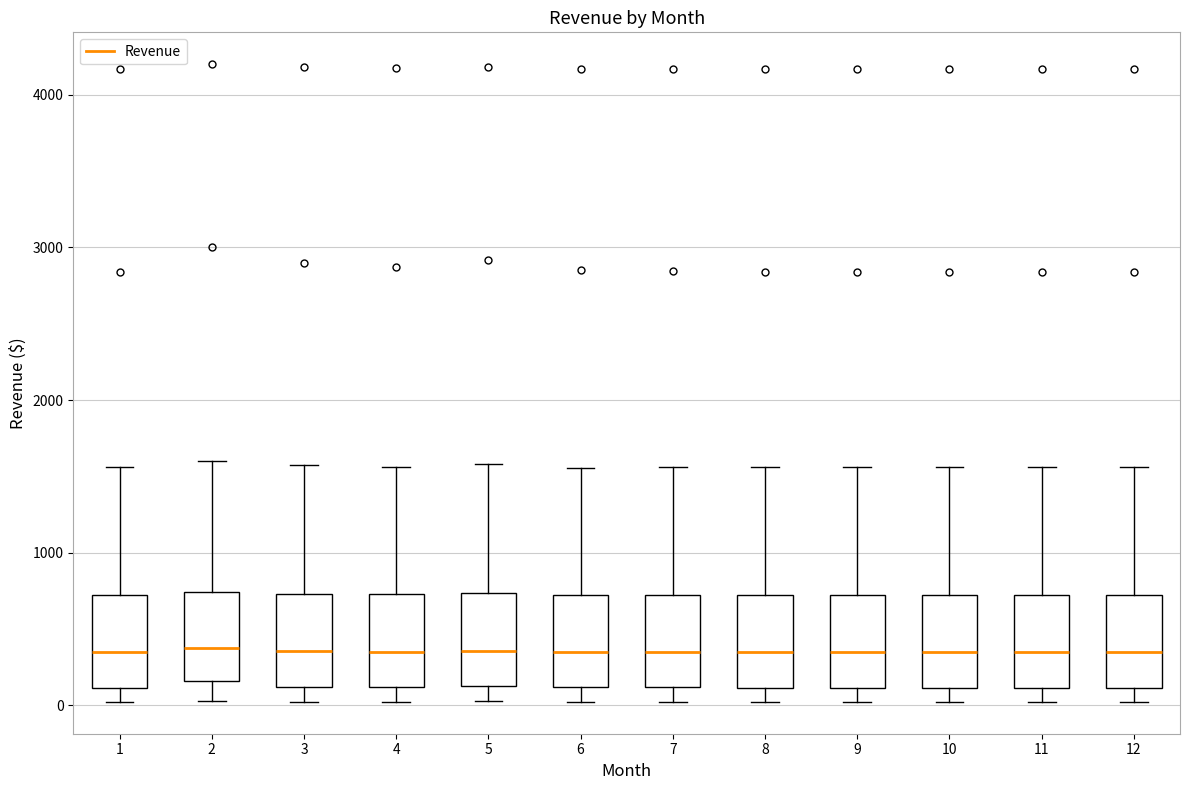

Reading left to right, transcribe this box plot: for each box, give where its median line is, the range the box spans, and where its two whiskers end, as read against the y-axis. The values are not printed on the chart, so give them approximately, as read against the axis.

1: median 300, box 100 to 700, whiskers 0 to 1600
2: median 400, box 200 to 700, whiskers 0 to 1600
3: median 400, box 100 to 700, whiskers 0 to 1600
4: median 400, box 100 to 700, whiskers 0 to 1600
5: median 400, box 100 to 700, whiskers 0 to 1600
6: median 300, box 100 to 700, whiskers 0 to 1600
7: median 300, box 100 to 700, whiskers 0 to 1600
8: median 300, box 100 to 700, whiskers 0 to 1600
9: median 300, box 100 to 700, whiskers 0 to 1600
10: median 300, box 100 to 700, whiskers 0 to 1600
11: median 300, box 100 to 700, whiskers 0 to 1600
12: median 300, box 100 to 700, whiskers 0 to 1600